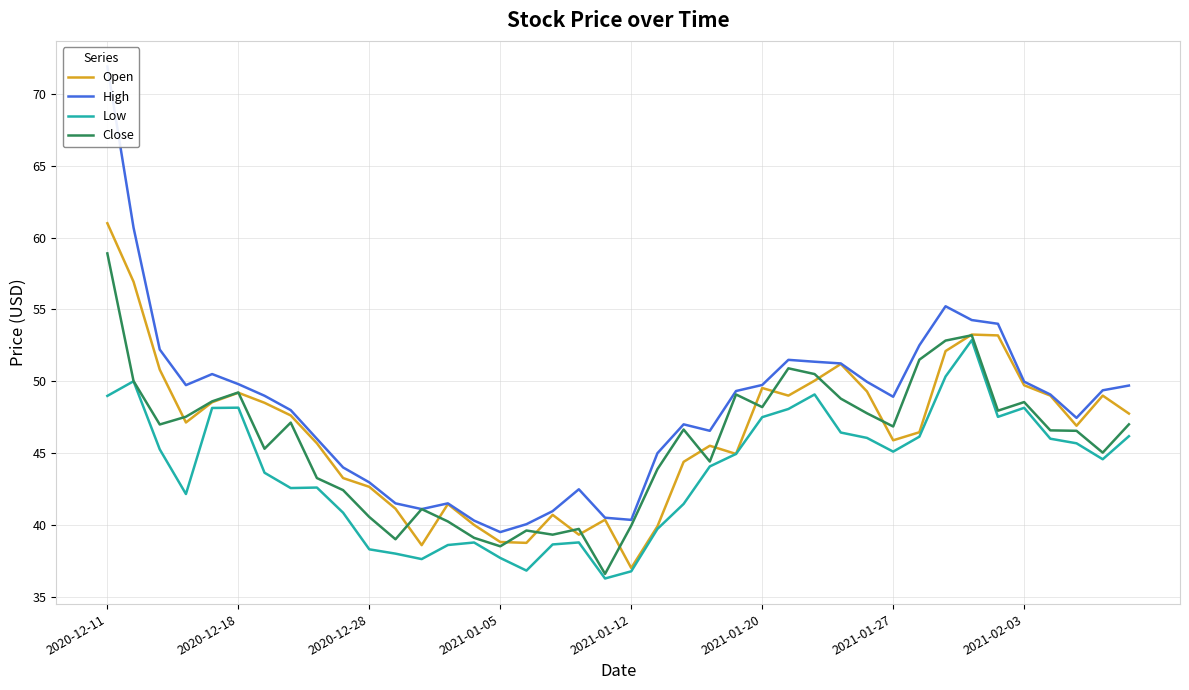

True or false: Open and Low cross at least once.

False